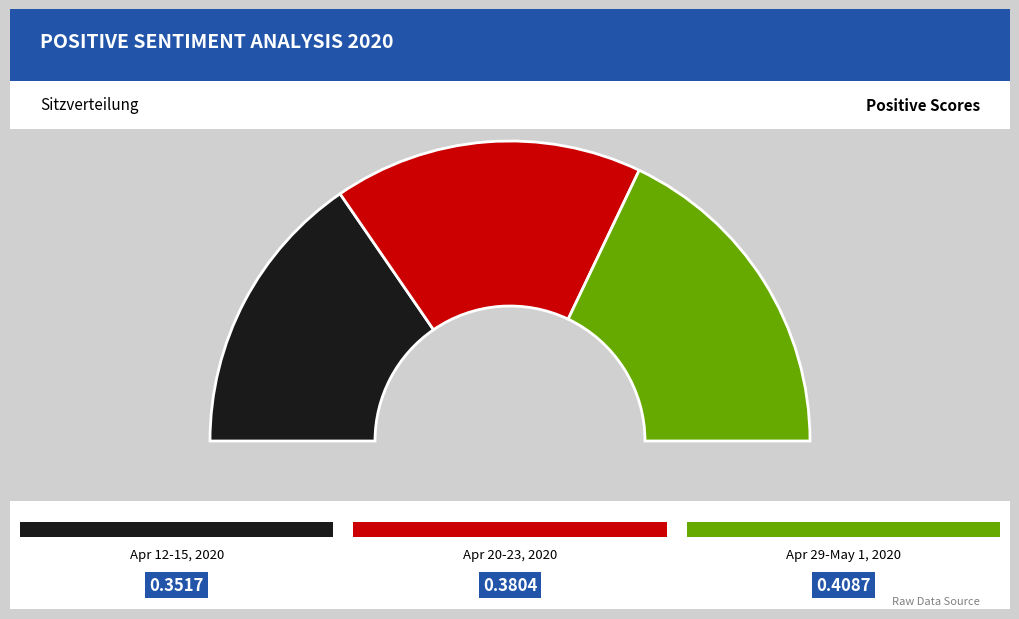

What percentage do 04/12/2020 - 04/15/2020 and 04/29/2020 - 05/01/2020 together represent?

66.7%